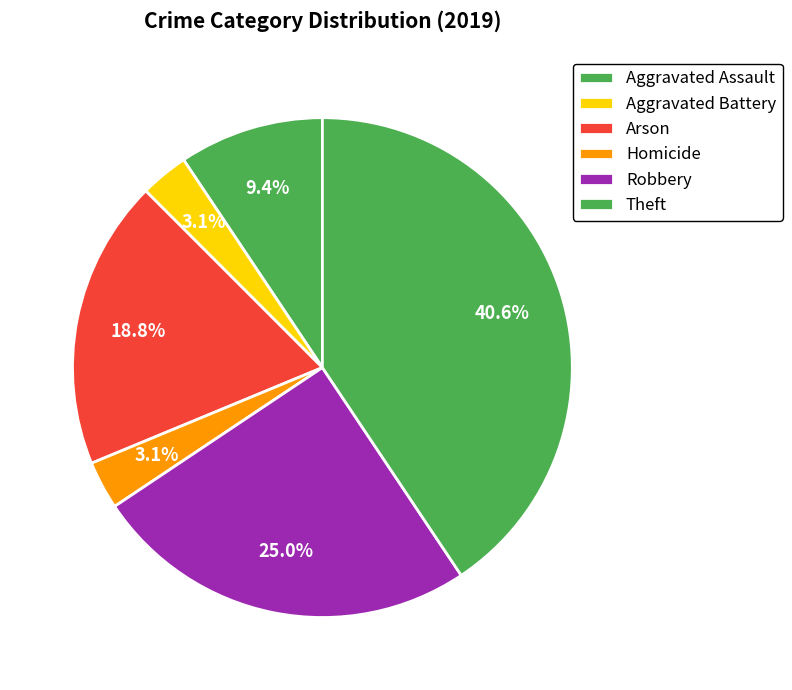

How many segments does this pie chart have?

6